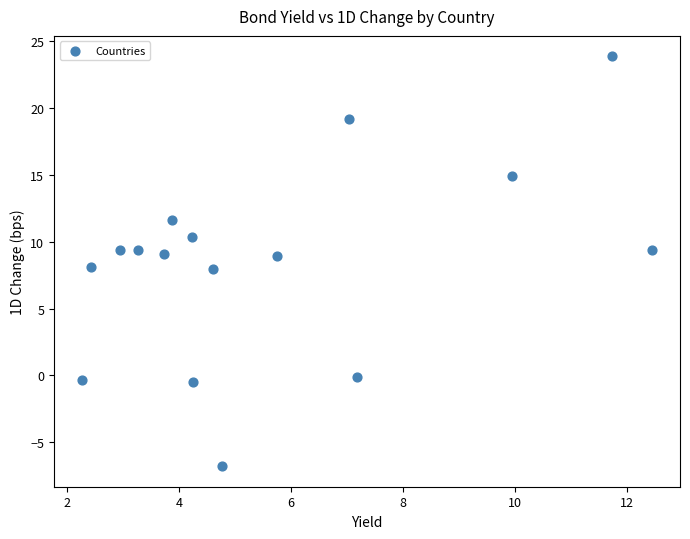

What is the range of Y values (max minus min)?

30.7